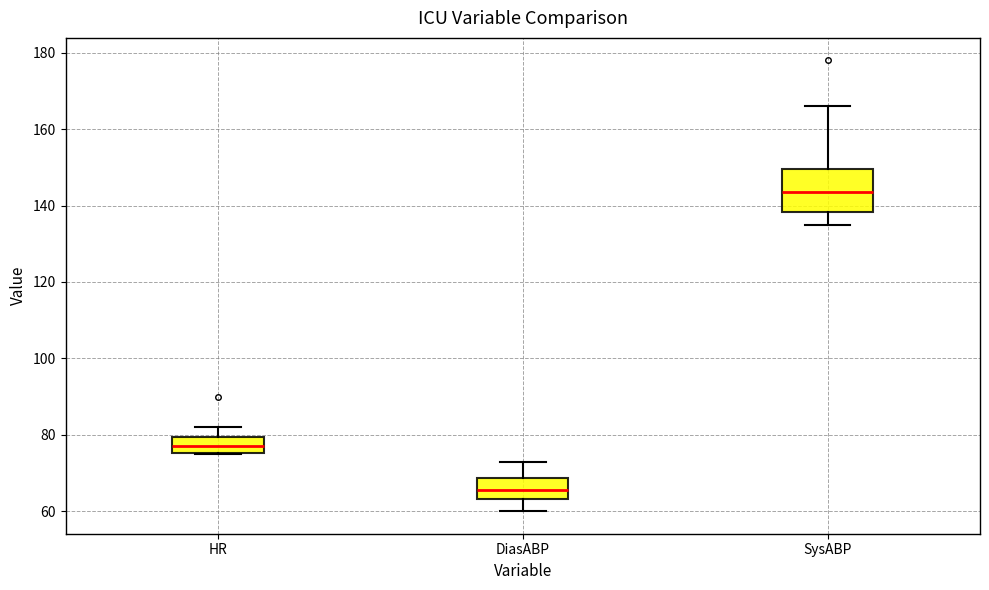

Reading left to right, transcribe this box plot: for each box, give where its median line is, the range the box spans, and where its two whiskers end, as read against the y-axis. The values are not printed on the chart, so give them approximately, as read against the axis.

HR: median 78, box 76 to 80, whiskers 76 to 82
DiasABP: median 66, box 64 to 68, whiskers 60 to 74
SysABP: median 144, box 138 to 150, whiskers 136 to 166